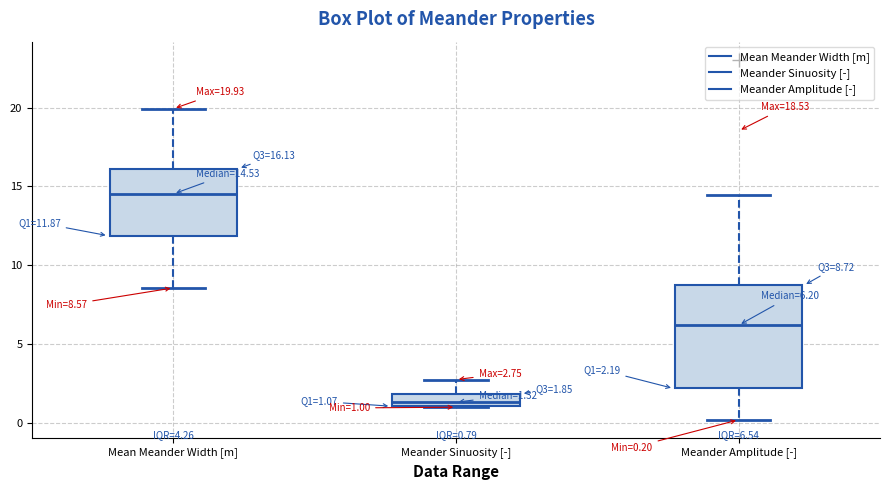

Which box has the highest median line?

Mean Meander Width [m]